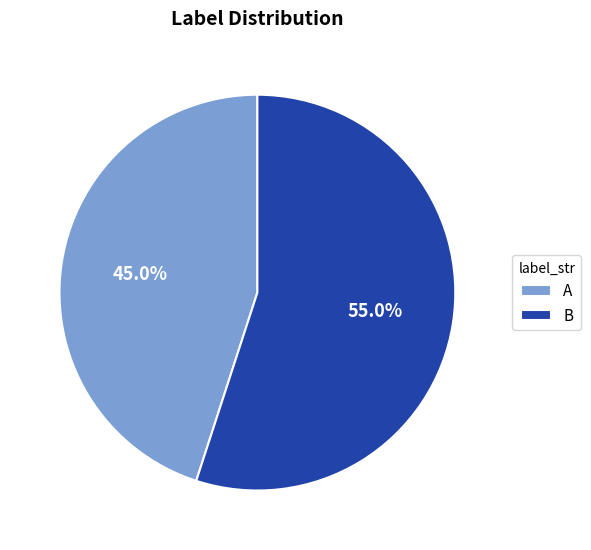

What percentage do A and B together represent?

100.0%